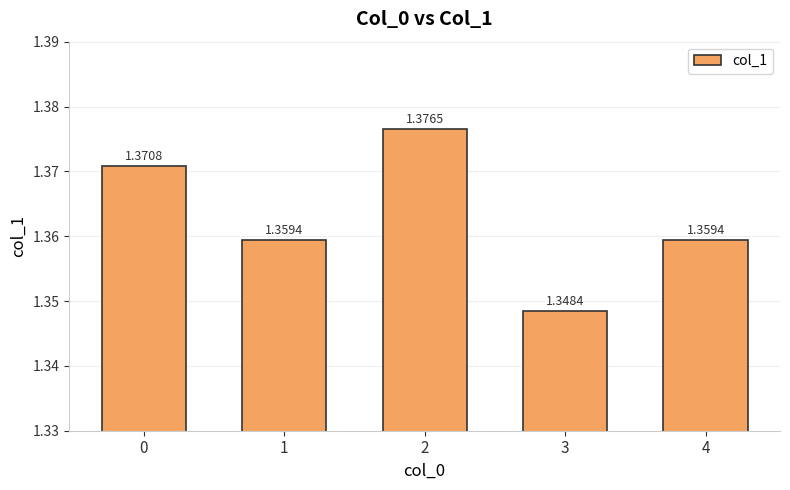

Are the bars grouped side by side (vs. stacked)?

No